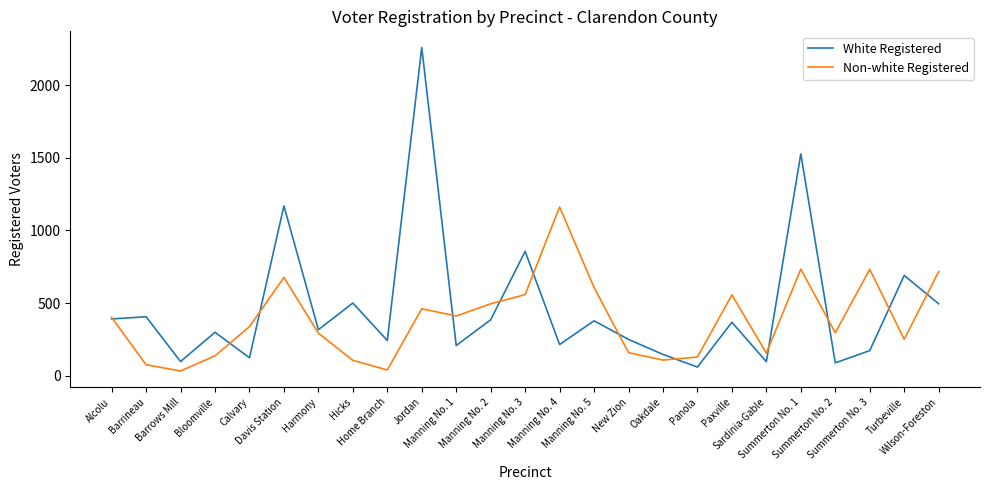

What is the highest value of the White Registered series?

2258